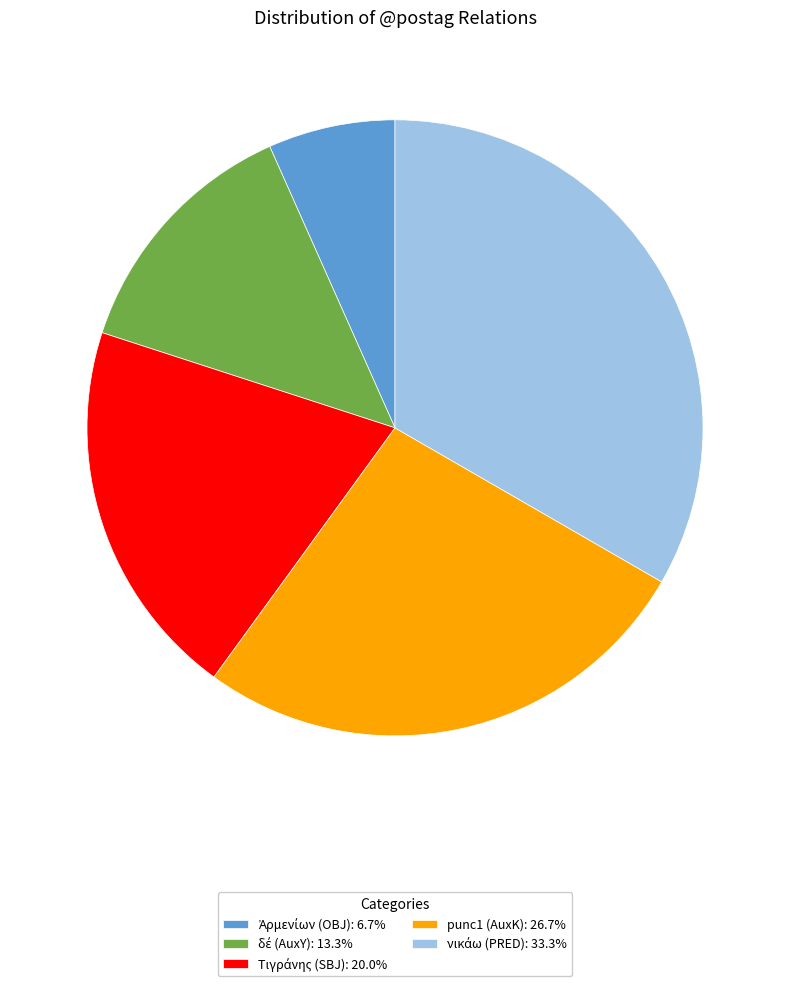

Does any single category account for the majority?

No